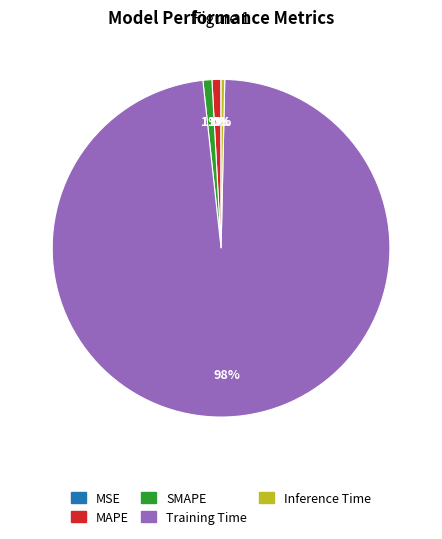

The MAPE slice represents 1% of the pie. True or false?

True